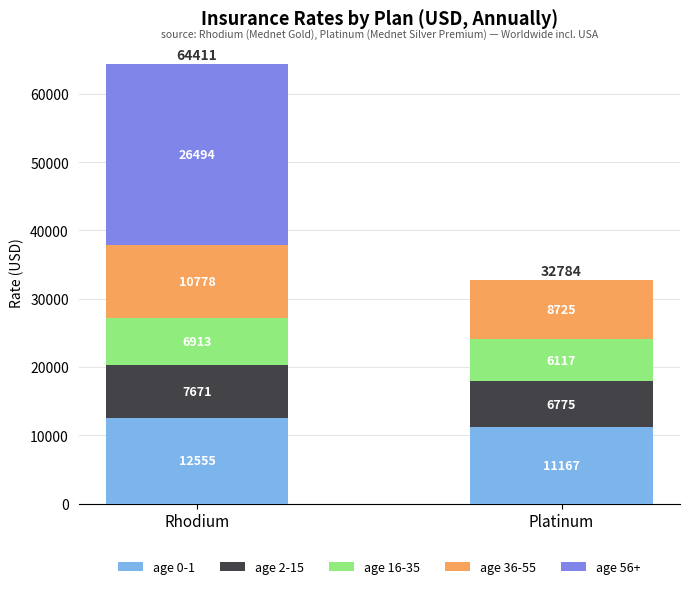

What value does the age 0-1 series have at Rhodium?

12555